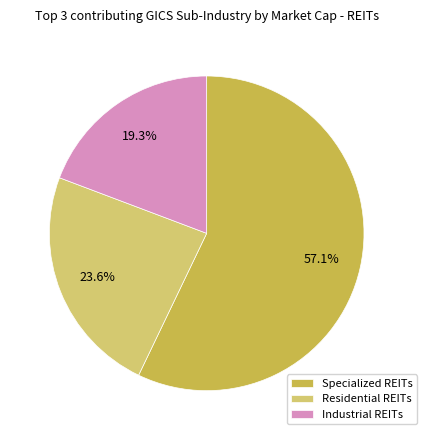

Rank the categories by value from highest to lowest.

Specialized REITs, Residential REITs, Industrial REITs